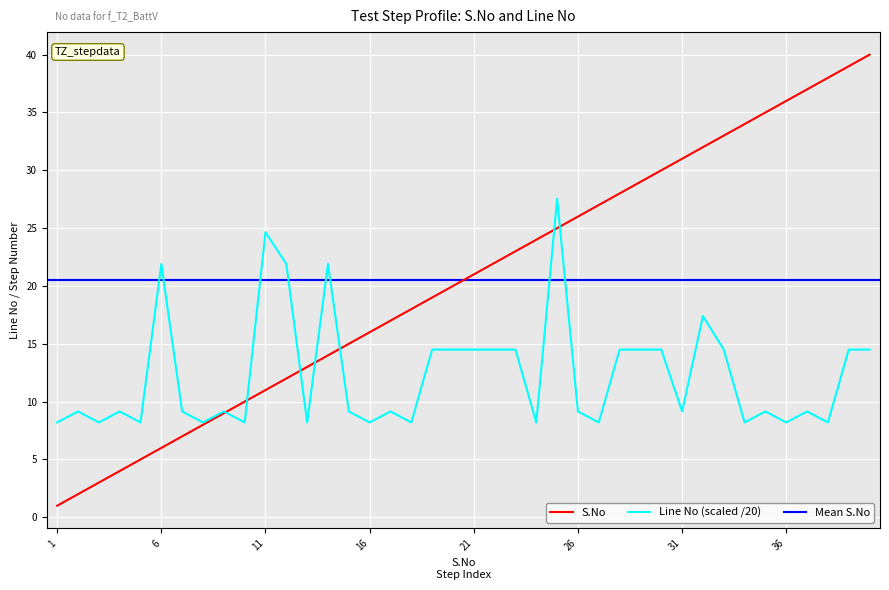

What is the difference between the second highest and second lowest values in the Line No series?

16.4